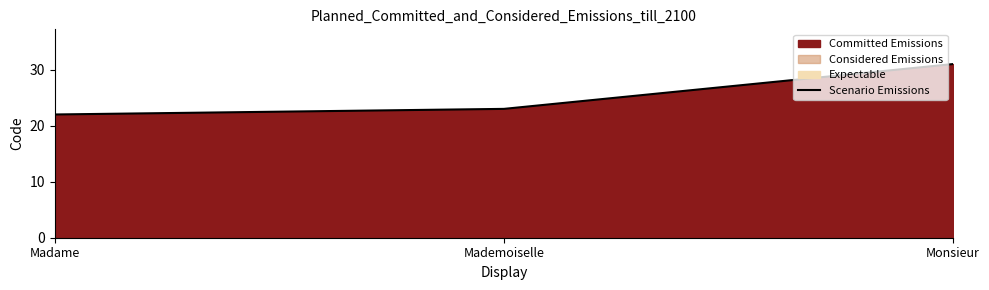

Rank the categories by value from highest to lowest.

Monsieur, Mademoiselle, Madame